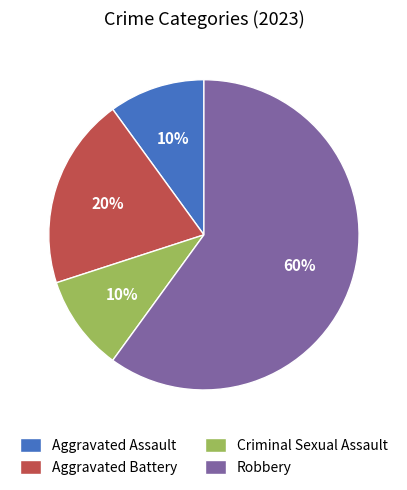

Which category accounts for the majority?

Robbery